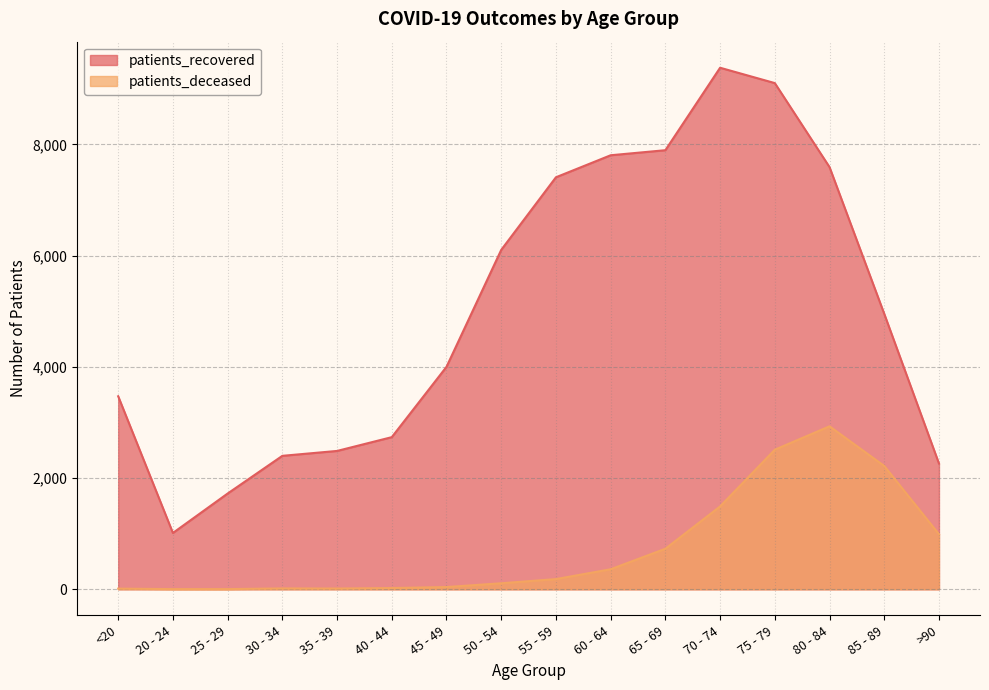

List the labels in order of patients_deceased value, largest first.

80 - 84, 75 - 79, 85 - 89, 70 - 74, >90, 65 - 69, 60 - 64, 55 - 59, 50 - 54, 45 - 49, 40 - 44, 30 - 34, 35 - 39, <20, 20 - 24, 25 - 29